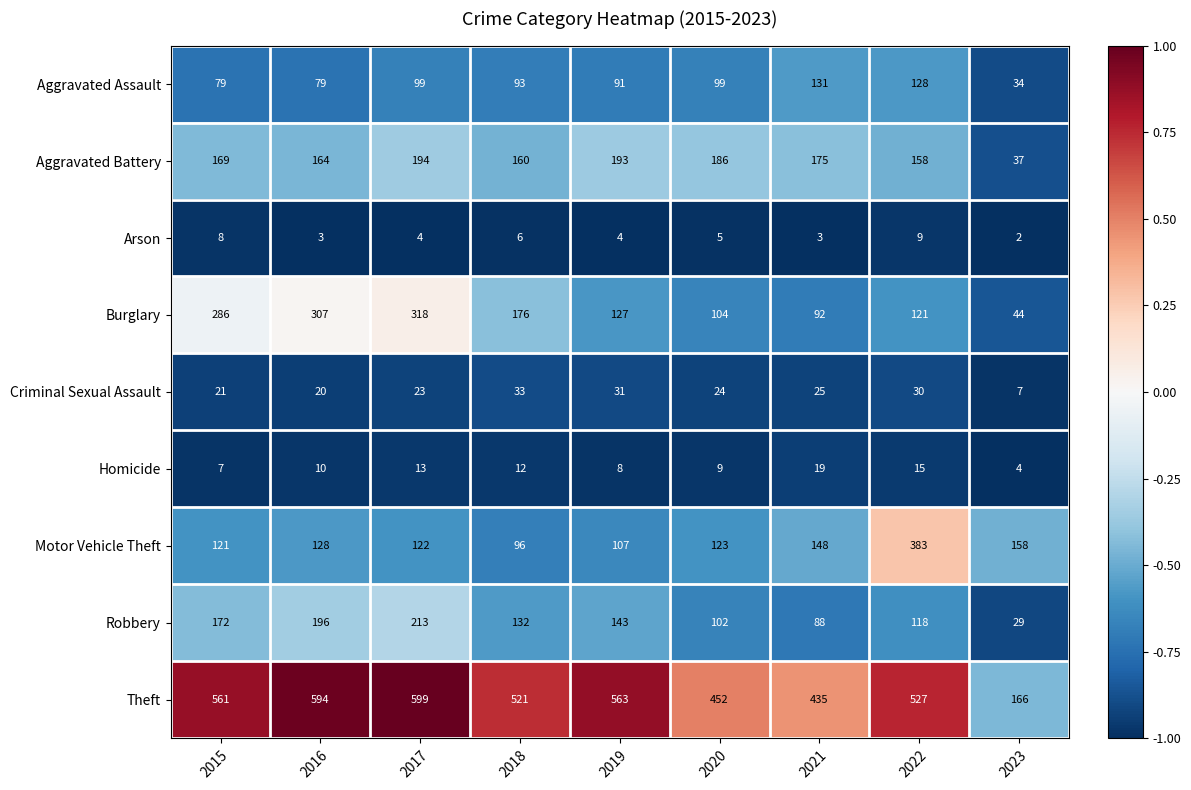

The Homicide series shows 9 at 2020. True or false?

True